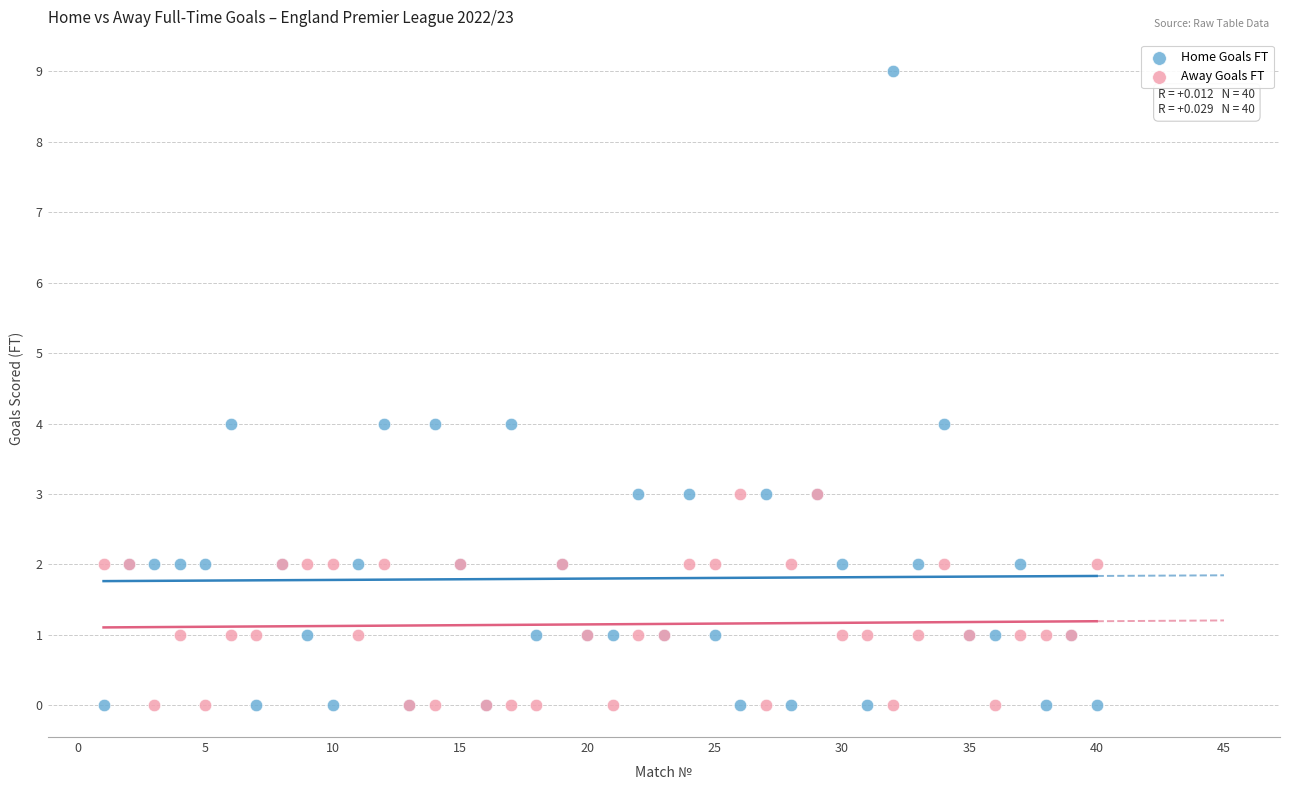

Which series has the largest Y range (max minus min)?

Home Goals FT